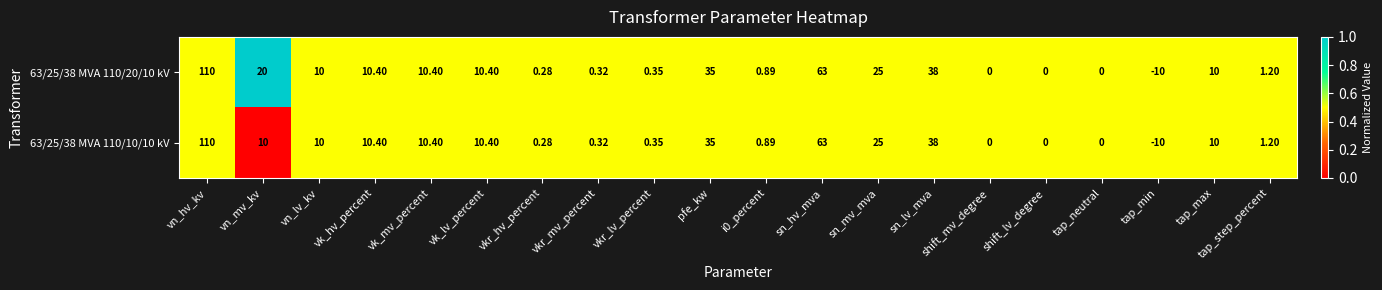

Is the value of 63/25/38 MVA 110/20/10 kV at sn_lv_mva greater than the value of 63/25/38 MVA 110/10/10 kV at tap_max?

Yes